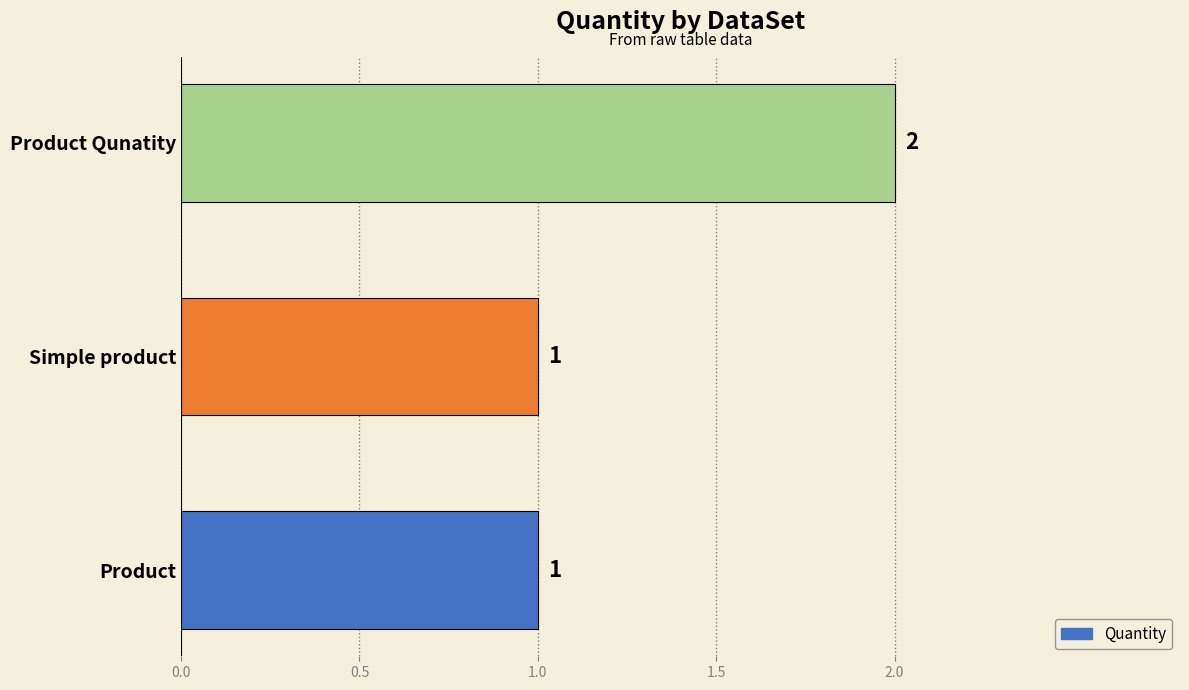

Reading bottom to top, what are all the values shown in this chart?

1	1	2